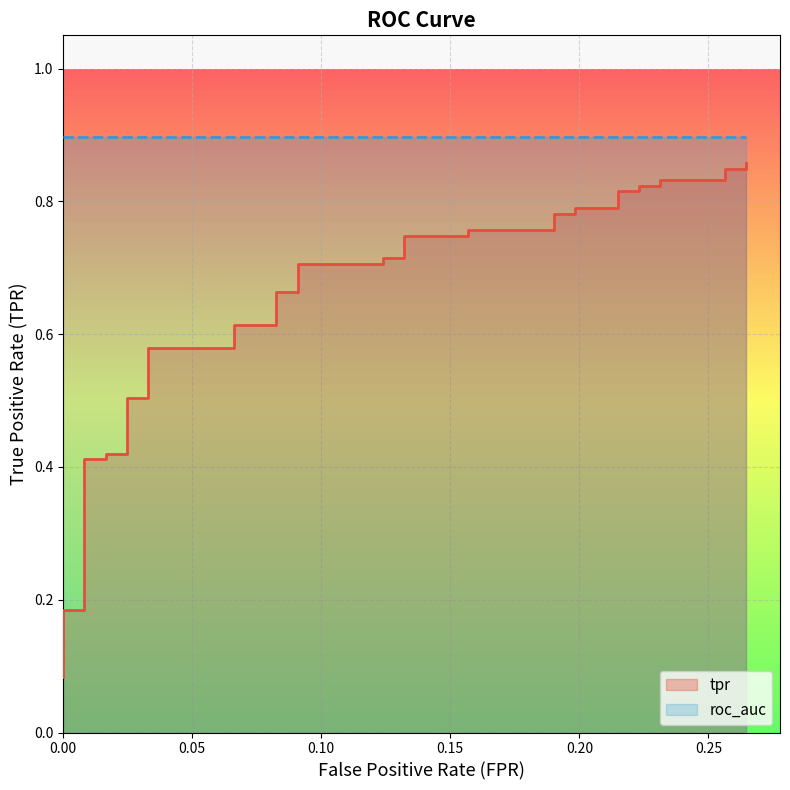

True or false: there are more than 0 points higher than both neighbors.

False